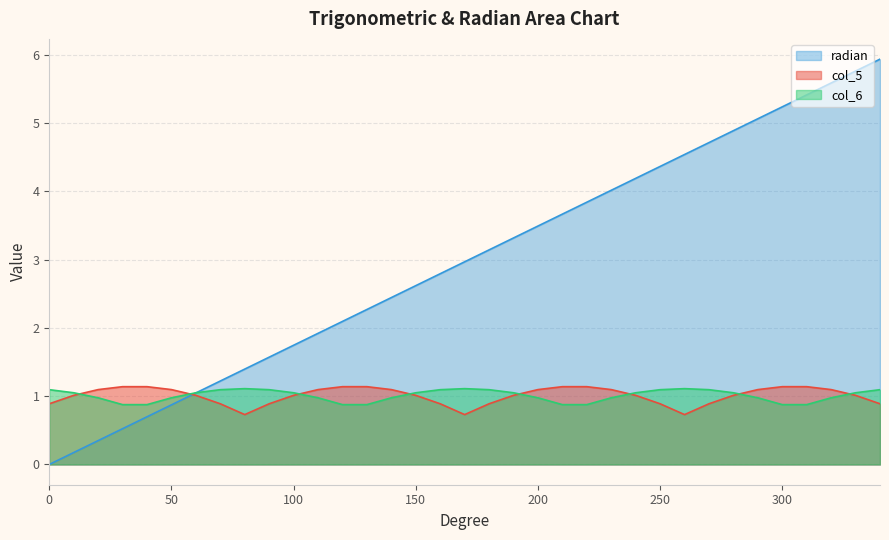

What is the maximum value shown in the chart?

5.9